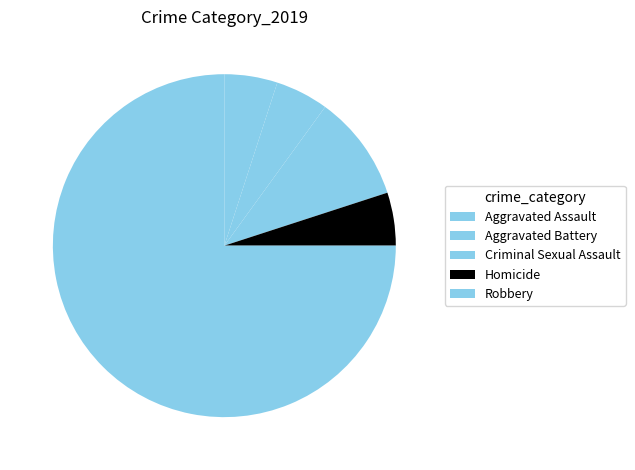

How many slices are in this pie chart?

5